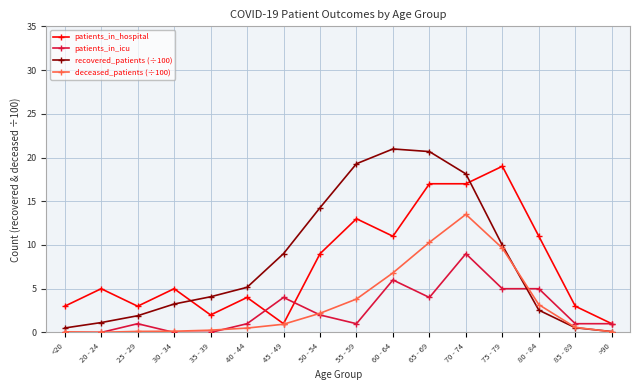

What is the value of the recovered_patients (÷100) point at the 7th from the left?

9.0